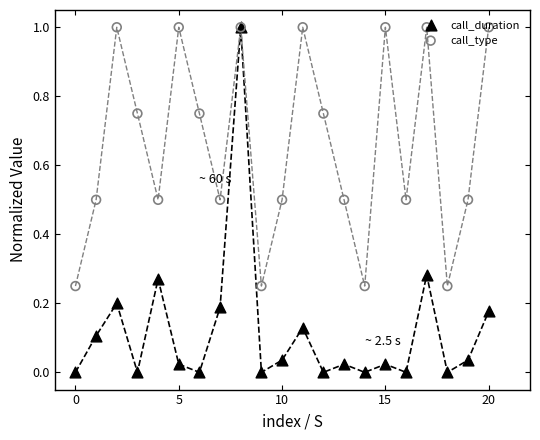

Which series contains the highest Y value?

call_duration